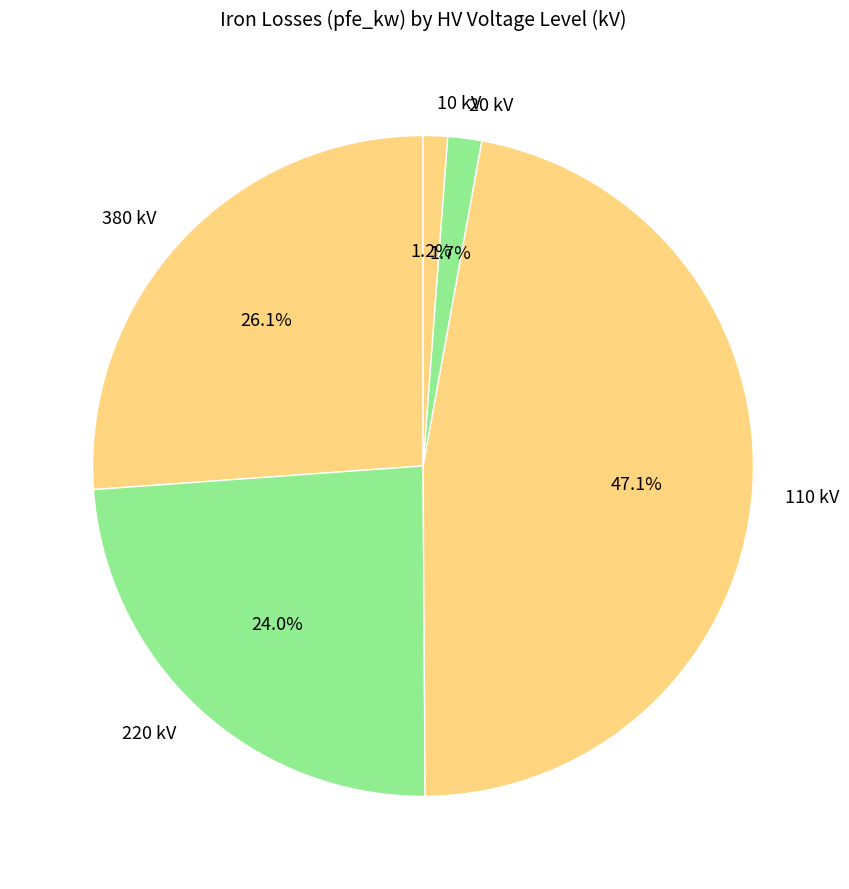

How many segments does this pie chart have?

5